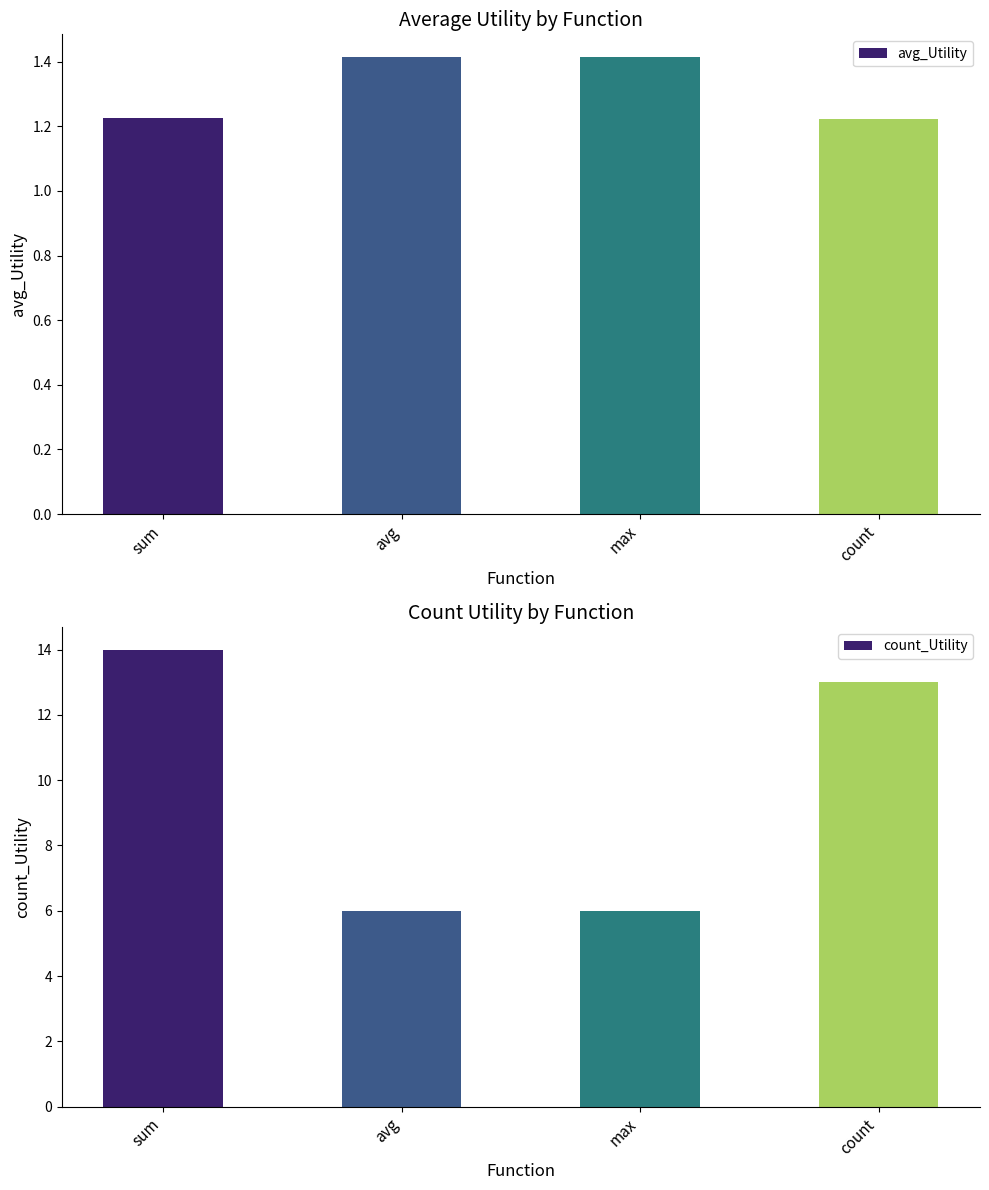

Count the number of categories in the chart.

4